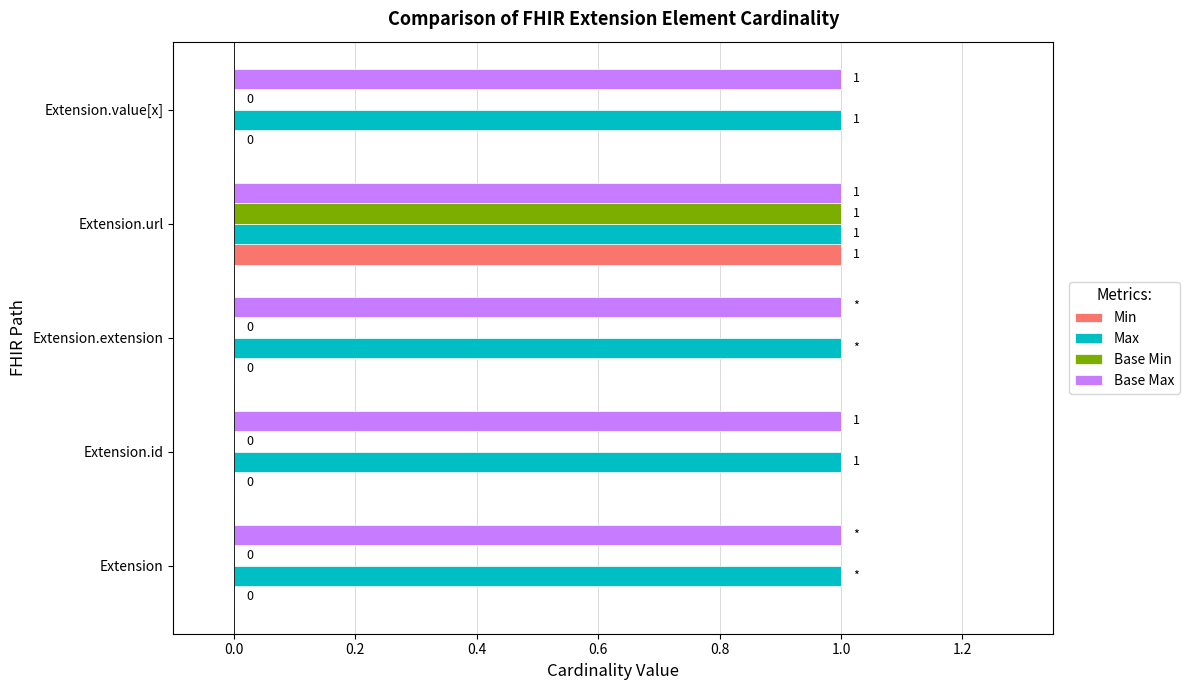

How many data points does each series have?

5